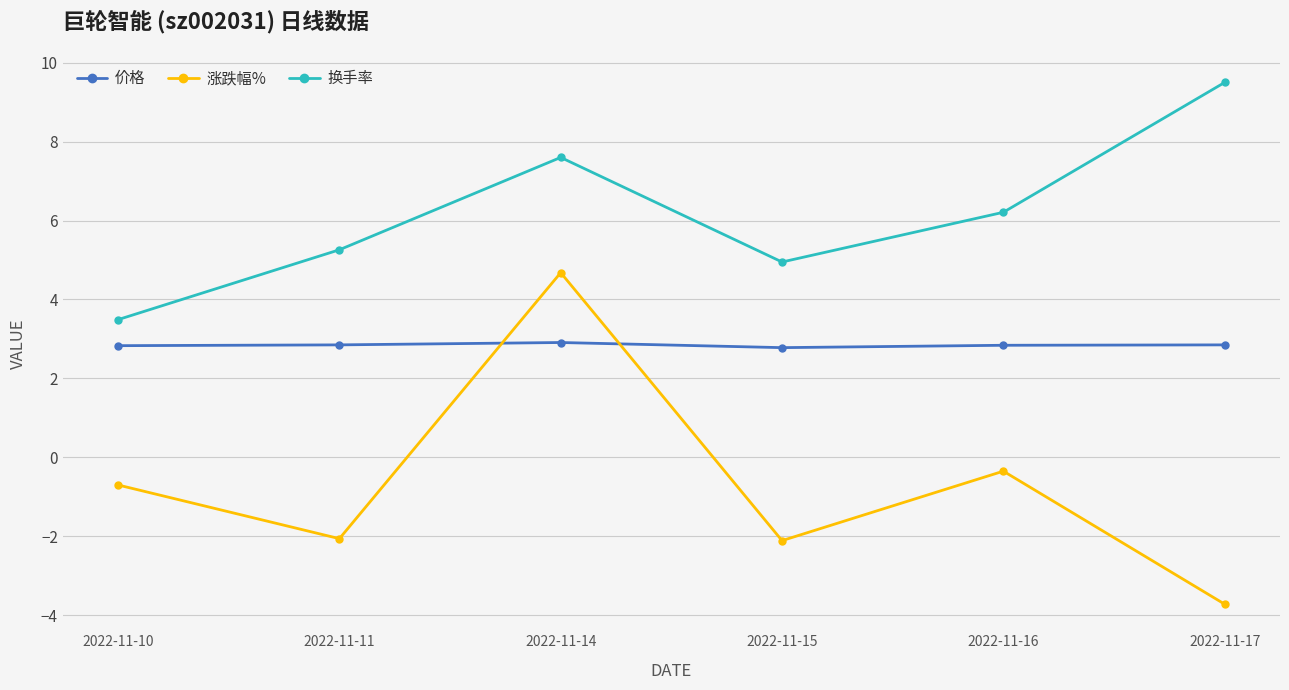

Is the value of 换手率 at 2022-11-14 greater than the value of 涨跌幅% at 2022-11-16?

Yes